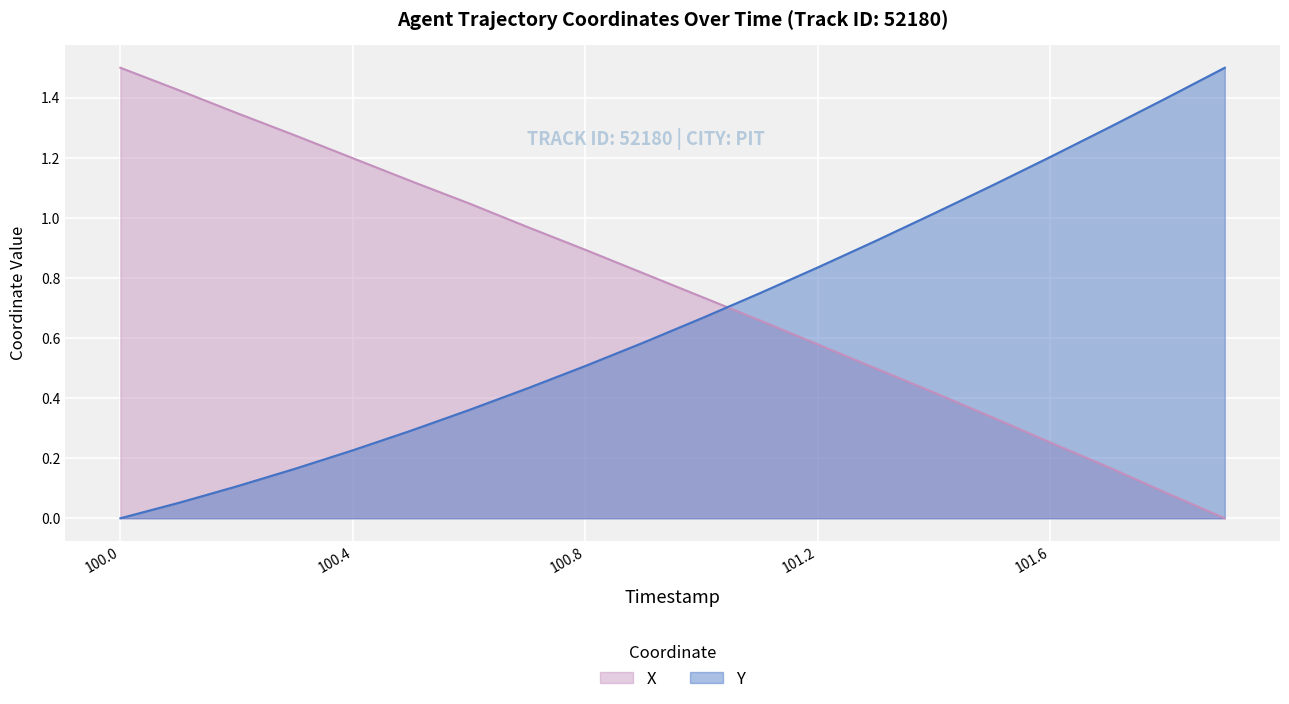

Rank the series by their average value, from highest to lowest.

X, Y